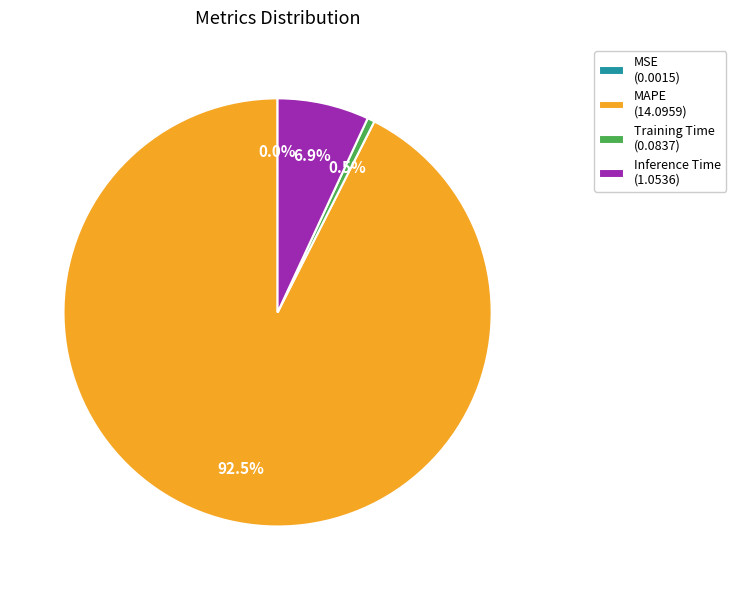

Which slice represents more than half of the pie?

MAPE